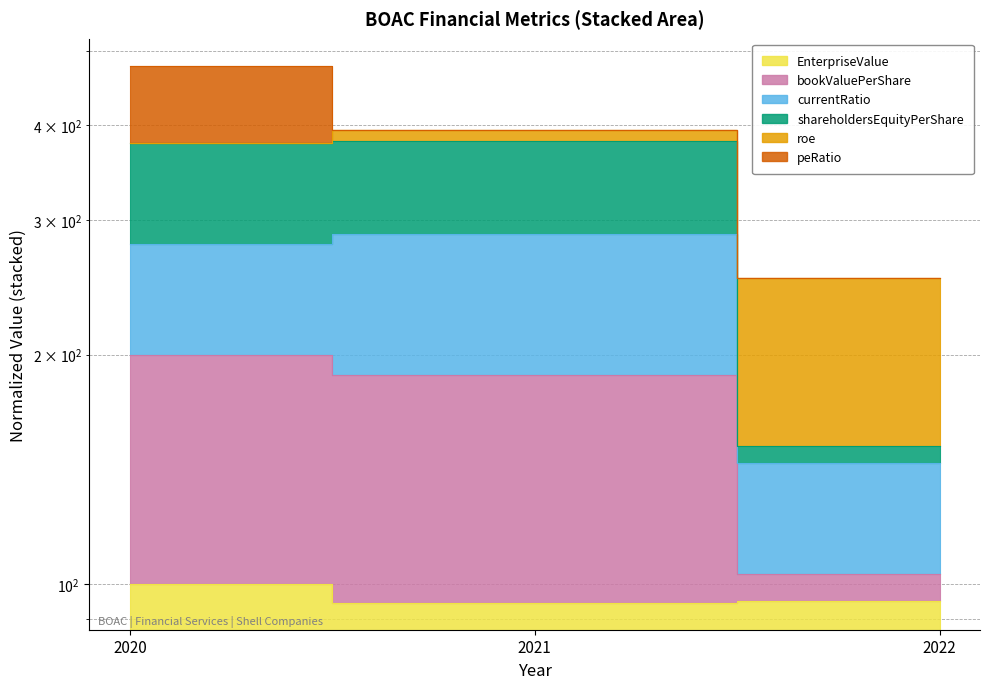

Does the chart display data point markers on the line(s)?

No